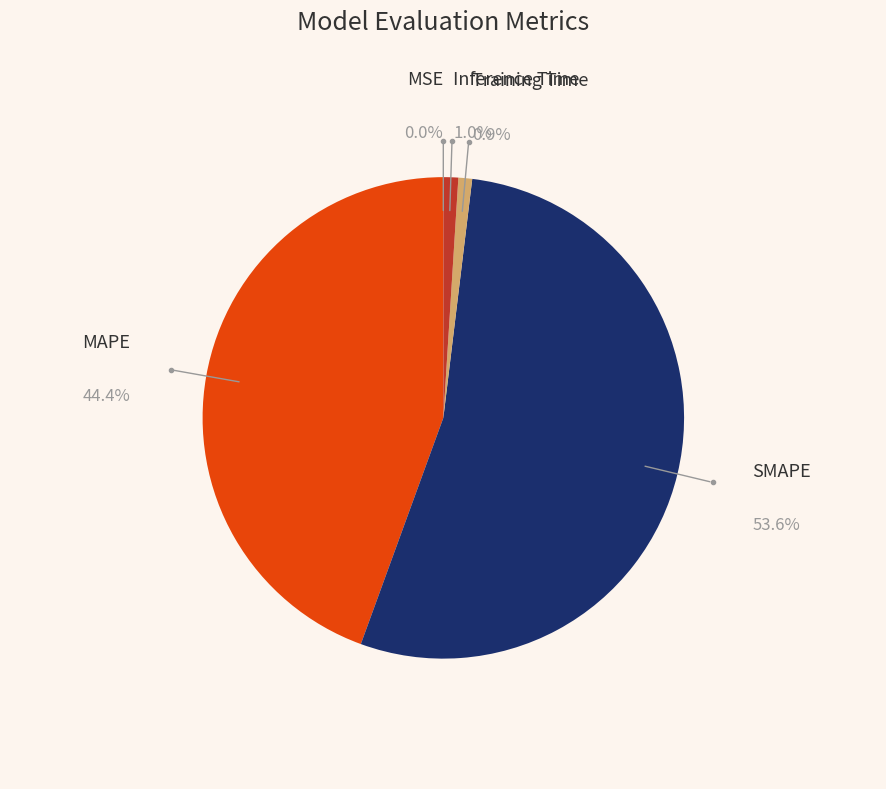

Is there any slice that represents more than half of the pie?

Yes